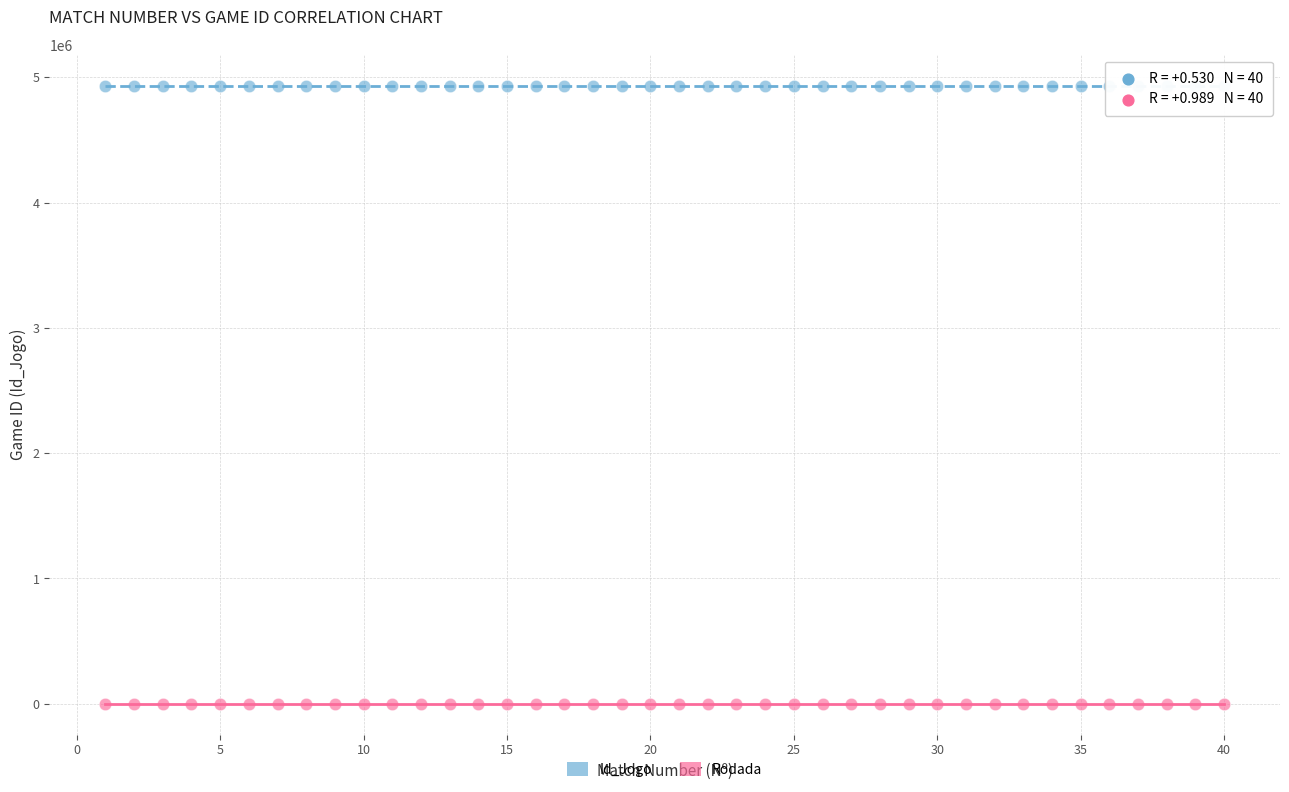

What are all the series names shown in the legend?

Id_Jogo, Rodada